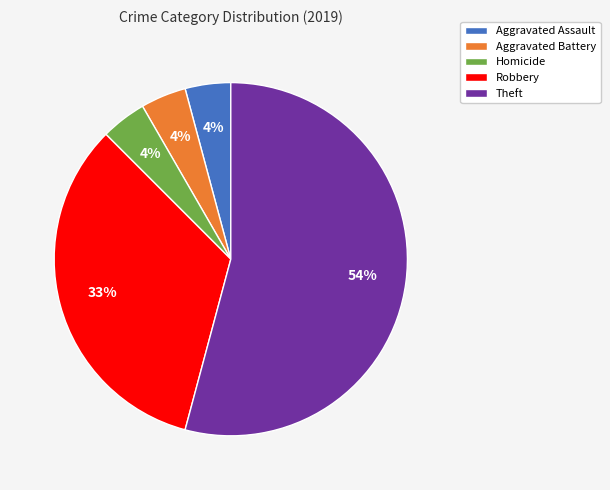

Do Aggravated Battery and Robbery together represent more than half of the pie?

No